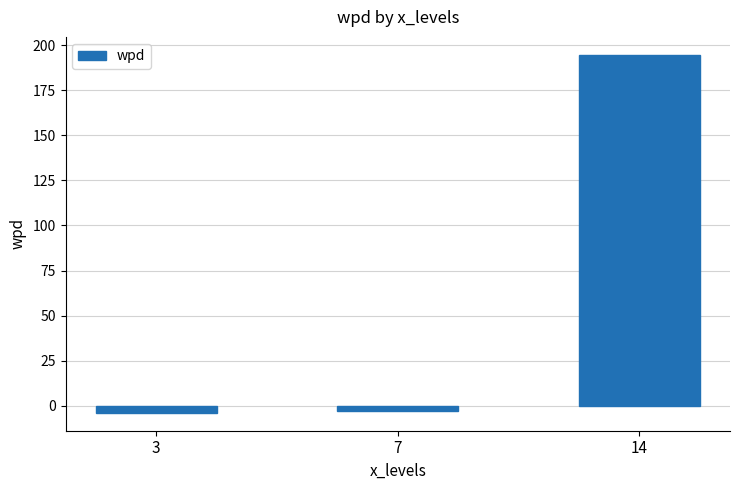

What is the change in value from 3 to 14?

+198.5